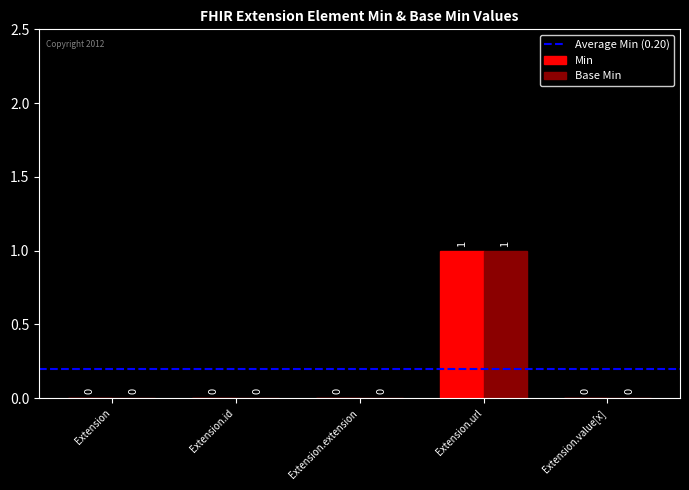

How many groups of bars are there?

5